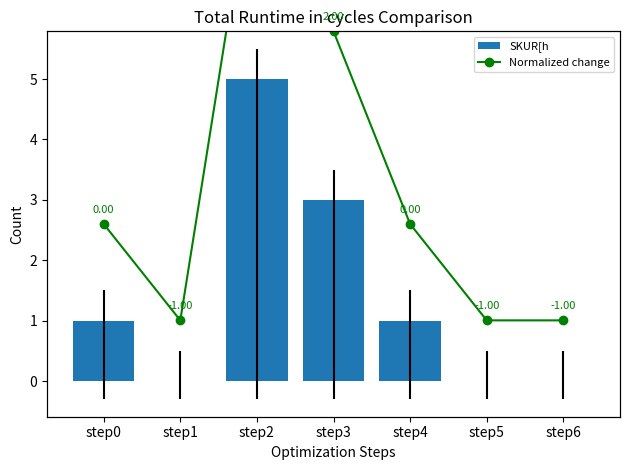

Rank the series by their maximum value, from highest to lowest.

SKUR[h, Normalized change